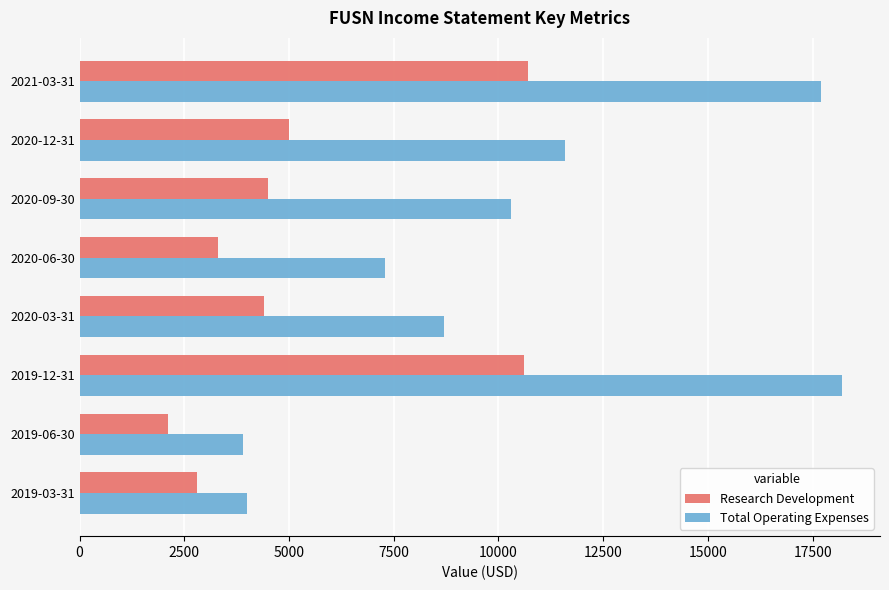

What is the greatest value displayed?

18200